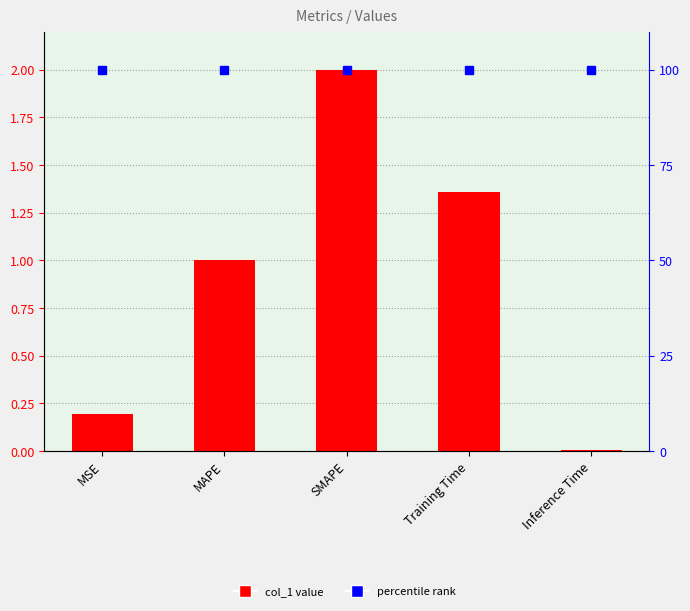

What is the label of the 4th bar from the right?

MAPE